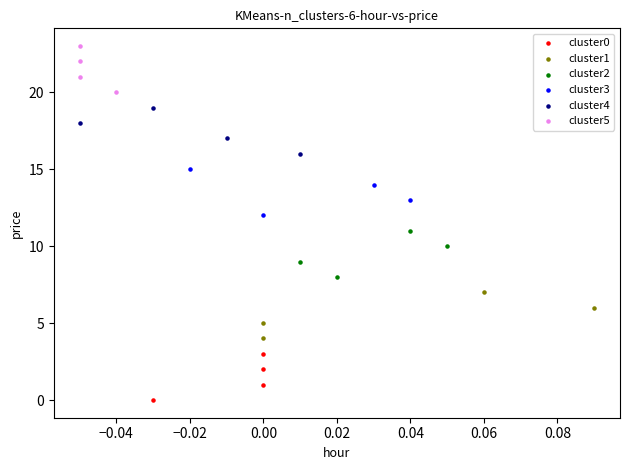

Which series contains the highest Y value?

cluster5